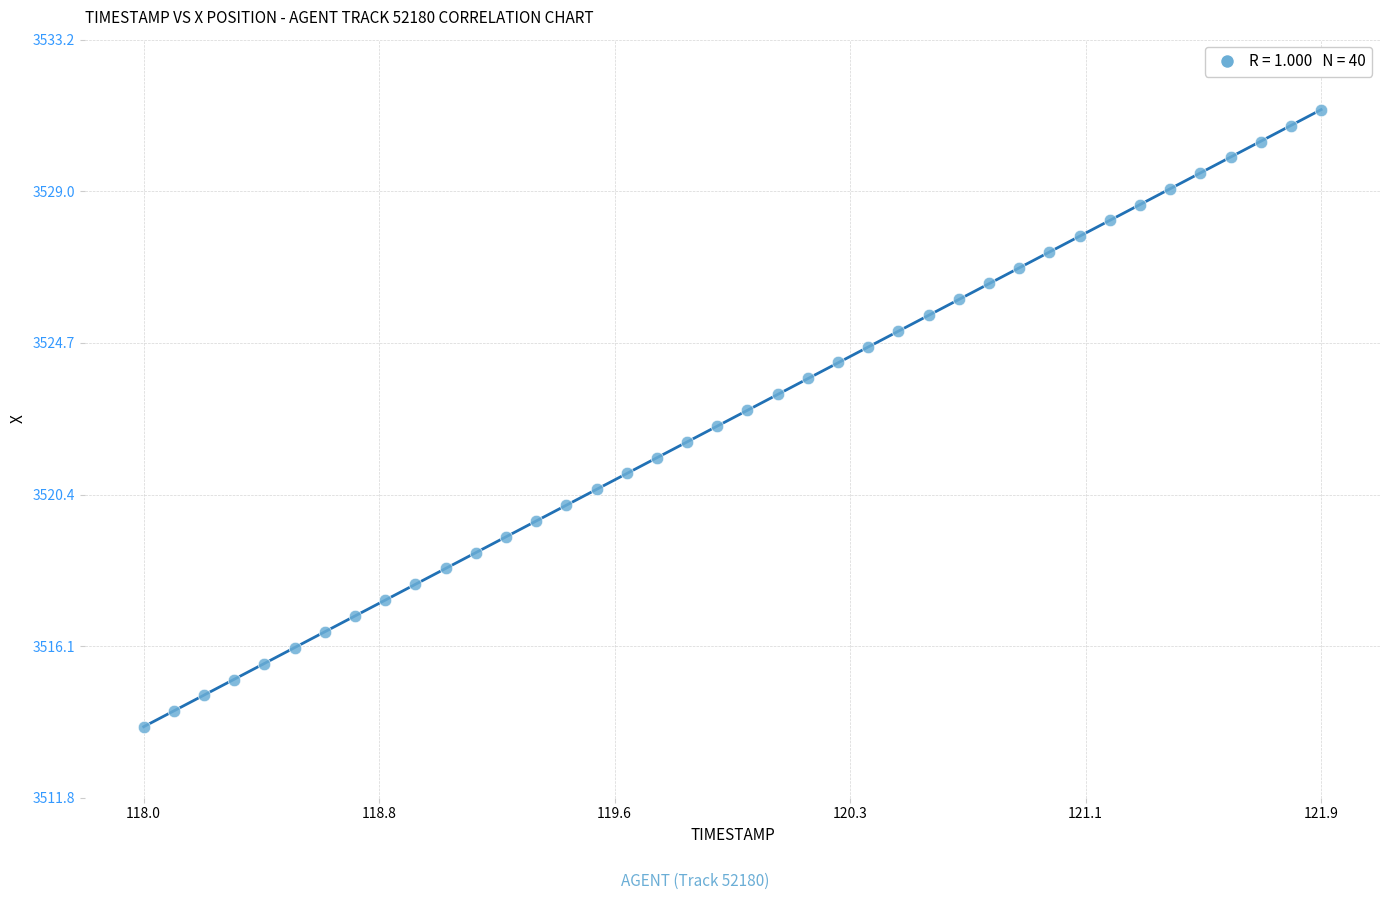

What is the range of X values (max minus min)?

3.9